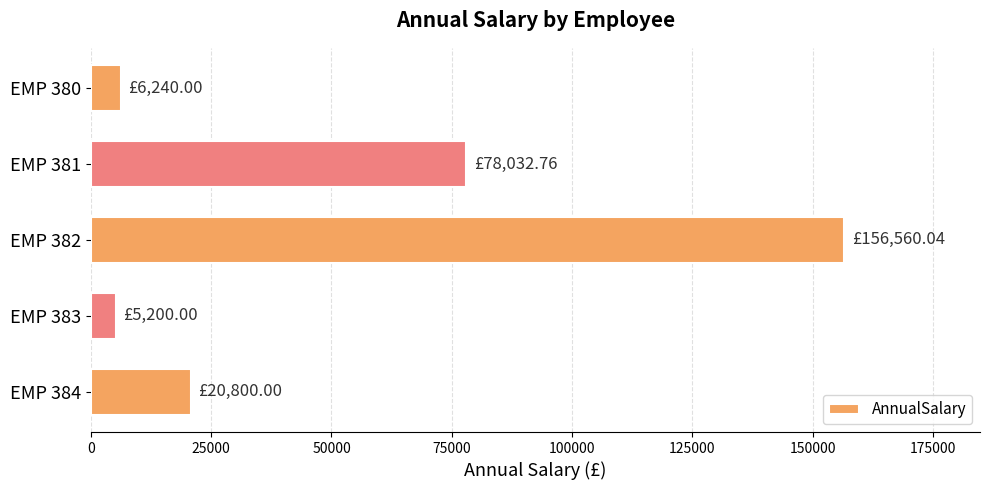

What is the difference between the second highest and minimum values?

72832.8